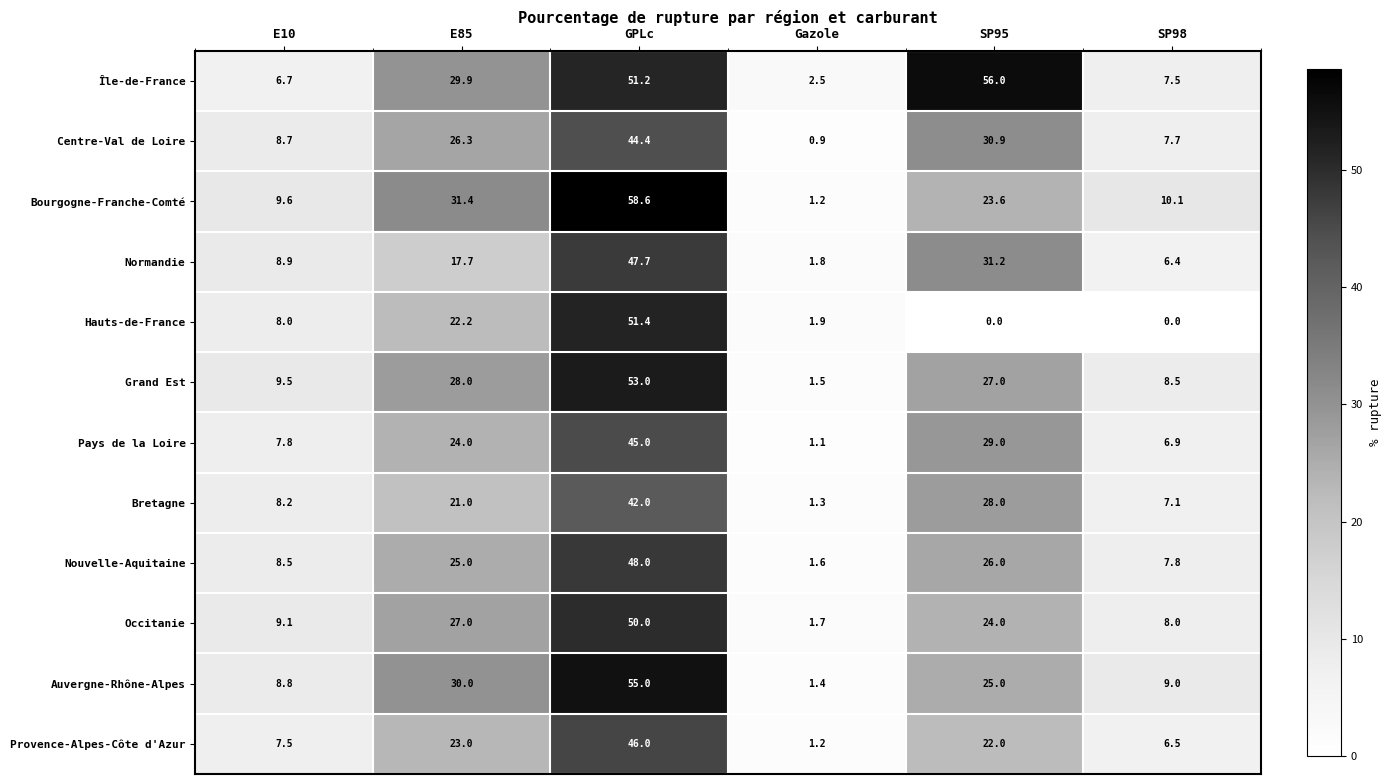

True or false: Auvergne-Rhône-Alpes has a value of 9.0 at SP98.

True